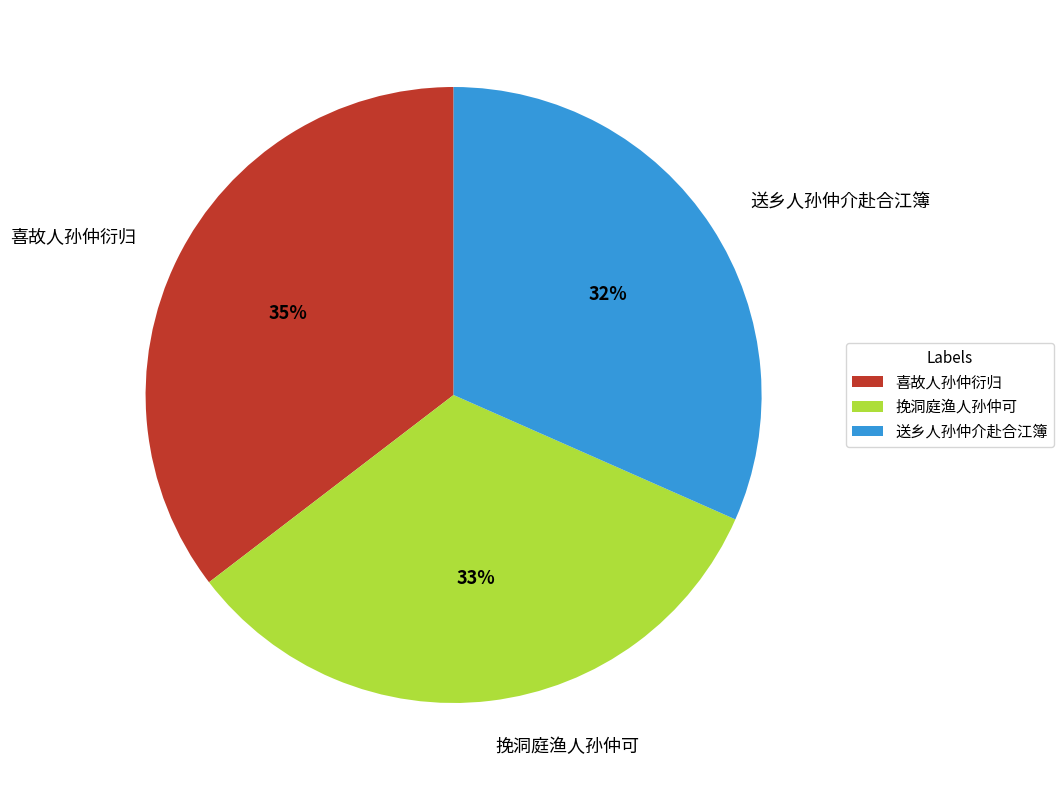

Rank the categories by value from highest to lowest.

喜故人孙仲衍归, 挽洞庭渔人孙仲可, 送乡人孙仲介赴合江簿